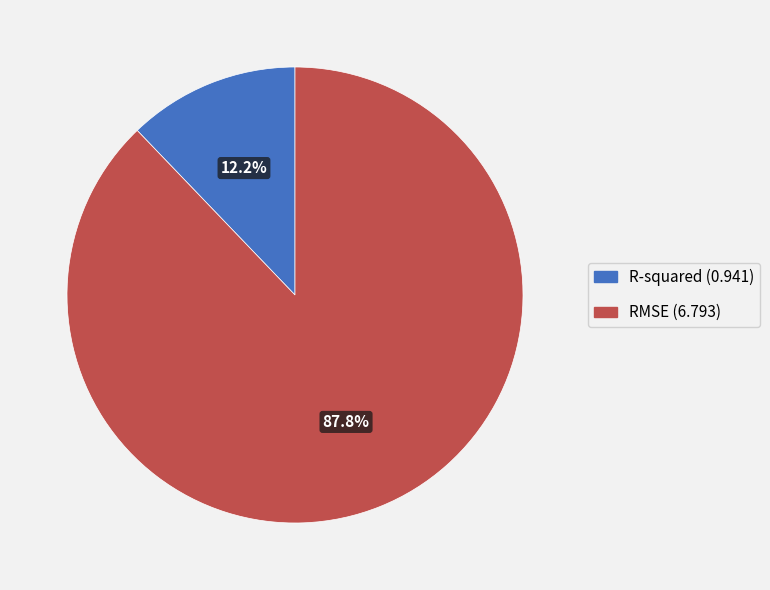

How much of the chart is everything except RMSE?

12.2%